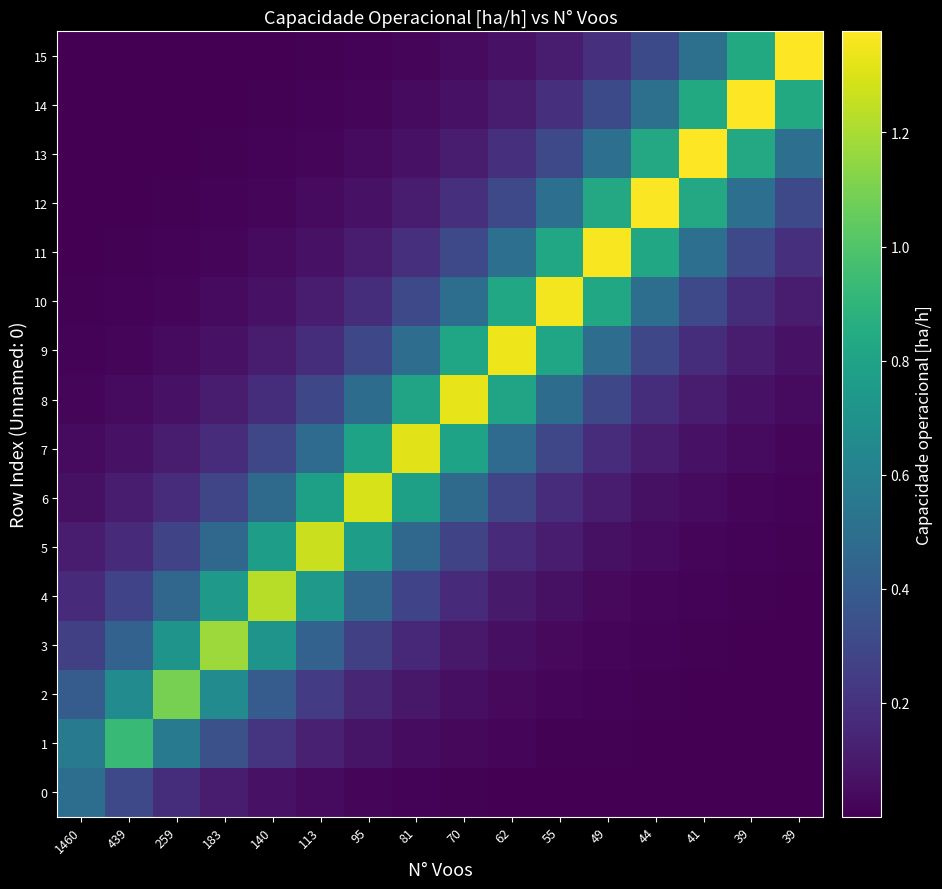

Reading right to left, list all the values displayed in this chart.

0: 39=0.0	39=0.0	41=0.0	44=0.0	49=0.0	55=0.0	62=0.0	70=0.0	81=0.0	95=0.0	113=0.0	140=0.1	183=0.1	259=0.2	439=0.3	1460=0.5
1: 39=0.0	39=0.0	41=0.0	44=0.0	49=0.0	55=0.0	62=0.0	70=0.0	81=0.0	95=0.1	113=0.1	140=0.2	183=0.3	259=0.6	439=0.9	1460=0.6
2: 39=0.0	39=0.0	41=0.0	44=0.0	49=0.0	55=0.0	62=0.0	70=0.1	81=0.1	95=0.1	113=0.2	140=0.4	183=0.7	259=1.1	439=0.7	1460=0.4
3: 39=0.0	39=0.0	41=0.0	44=0.0	49=0.0	55=0.0	62=0.1	70=0.1	81=0.2	95=0.3	113=0.4	140=0.7	183=1.2	259=0.7	439=0.4	1460=0.3
4: 39=0.0	39=0.0	41=0.0	44=0.0	49=0.0	55=0.1	62=0.1	70=0.2	81=0.3	95=0.5	113=0.7	140=1.2	183=0.7	259=0.5	439=0.3	1460=0.2
5: 39=0.0	39=0.0	41=0.0	44=0.0	49=0.1	55=0.1	62=0.2	70=0.3	81=0.5	95=0.8	113=1.3	140=0.8	183=0.5	259=0.3	439=0.2	1460=0.1
6: 39=0.0	39=0.0	41=0.0	44=0.1	49=0.1	55=0.2	62=0.3	70=0.5	81=0.8	95=1.3	113=0.8	140=0.5	183=0.3	259=0.2	439=0.1	1460=0.1
7: 39=0.0	39=0.0	41=0.1	44=0.1	49=0.2	55=0.3	62=0.5	70=0.8	81=1.3	95=0.8	113=0.5	140=0.3	183=0.2	259=0.1	439=0.1	1460=0.0
8: 39=0.0	39=0.1	41=0.1	44=0.2	49=0.3	55=0.5	62=0.8	70=1.3	81=0.8	95=0.5	113=0.3	140=0.2	183=0.1	259=0.1	439=0.0	1460=0.0
9: 39=0.1	39=0.1	41=0.2	44=0.3	49=0.5	55=0.8	62=1.3	70=0.8	81=0.5	95=0.3	113=0.2	140=0.1	183=0.1	259=0.0	439=0.0	1460=0.0
10: 39=0.1	39=0.2	41=0.3	44=0.5	49=0.8	55=1.4	62=0.8	70=0.5	81=0.3	95=0.2	113=0.1	140=0.1	183=0.0	259=0.0	439=0.0	1460=0.0
11: 39=0.2	39=0.3	41=0.5	44=0.8	49=1.4	55=0.8	62=0.5	70=0.3	81=0.2	95=0.1	113=0.1	140=0.0	183=0.0	259=0.0	439=0.0	1460=0.0
12: 39=0.3	39=0.5	41=0.8	44=1.4	49=0.8	55=0.5	62=0.3	70=0.2	81=0.1	95=0.1	113=0.0	140=0.0	183=0.0	259=0.0	439=0.0	1460=0.0
13: 39=0.5	39=0.8	41=1.4	44=0.8	49=0.5	55=0.3	62=0.2	70=0.1	81=0.1	95=0.0	113=0.0	140=0.0	183=0.0	259=0.0	439=0.0	1460=0.0
14: 39=0.8	39=1.4	41=0.8	44=0.5	49=0.3	55=0.2	62=0.1	70=0.1	81=0.0	95=0.0	113=0.0	140=0.0	183=0.0	259=0.0	439=0.0	1460=0.0
15: 39=1.4	39=0.8	41=0.5	44=0.3	49=0.2	55=0.1	62=0.1	70=0.0	81=0.0	95=0.0	113=0.0	140=0.0	183=0.0	259=0.0	439=0.0	1460=0.0